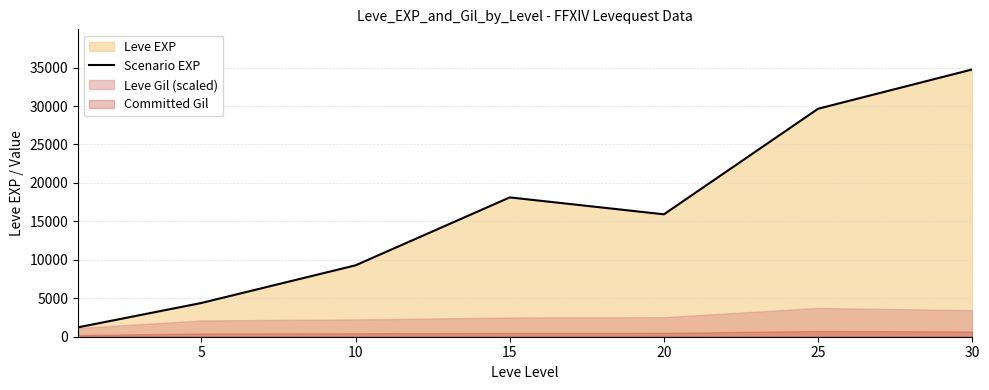

Count the number of categories in the chart.

7